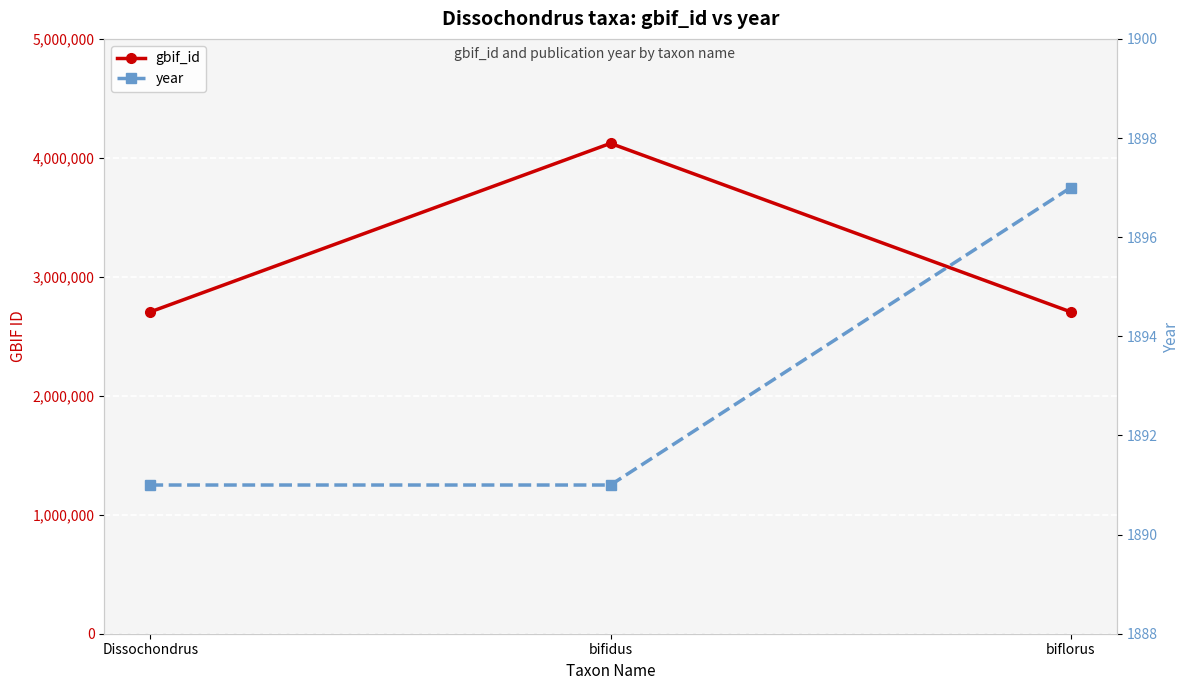

How many series are shown in this chart?

2